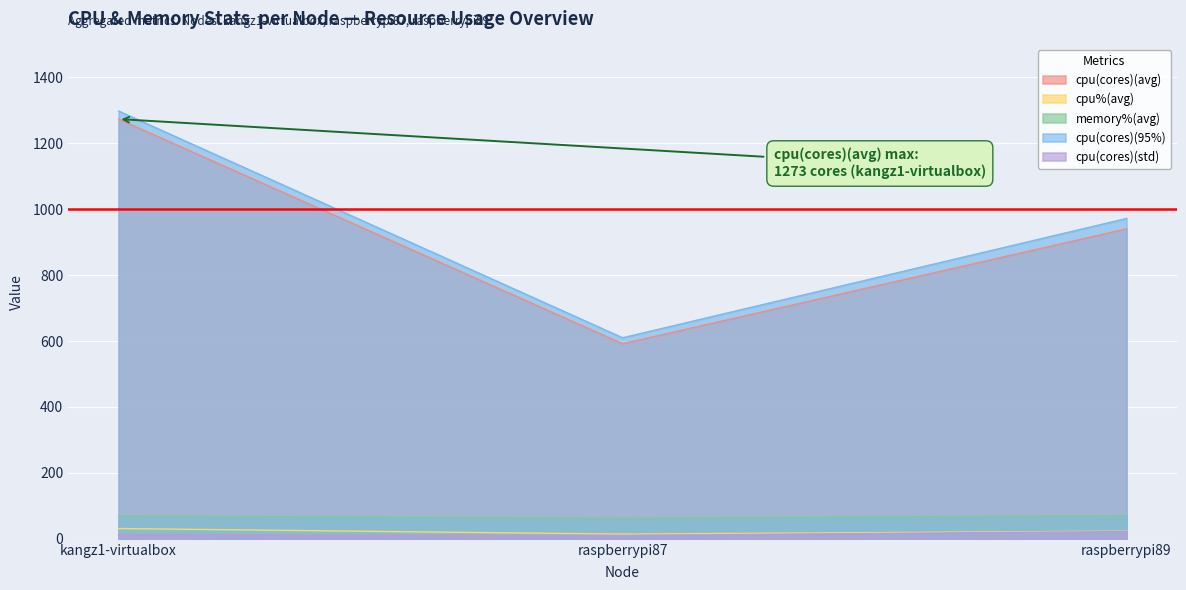

What is the label of the 3rd point from the left?

raspberrypi89